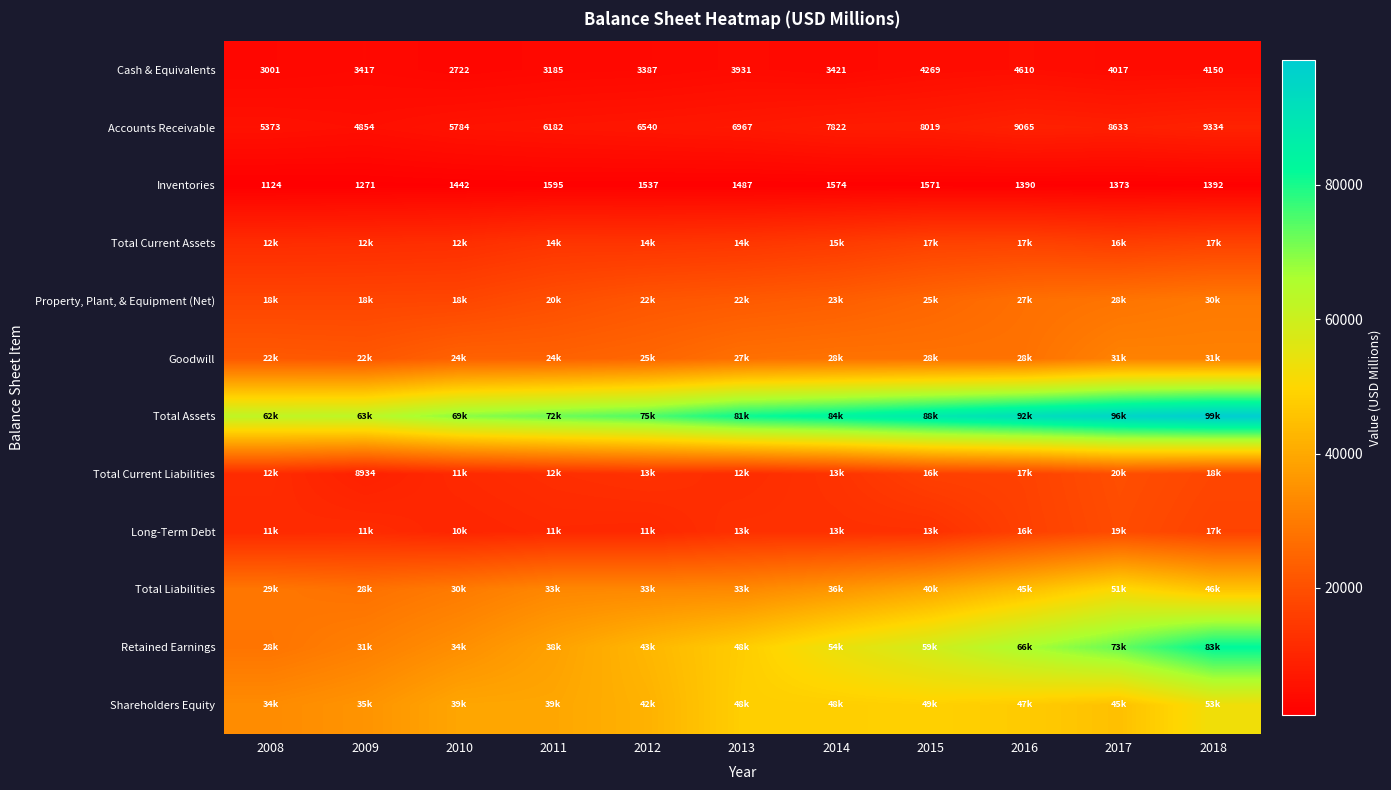

What is the total value across all series at 2009?

238407